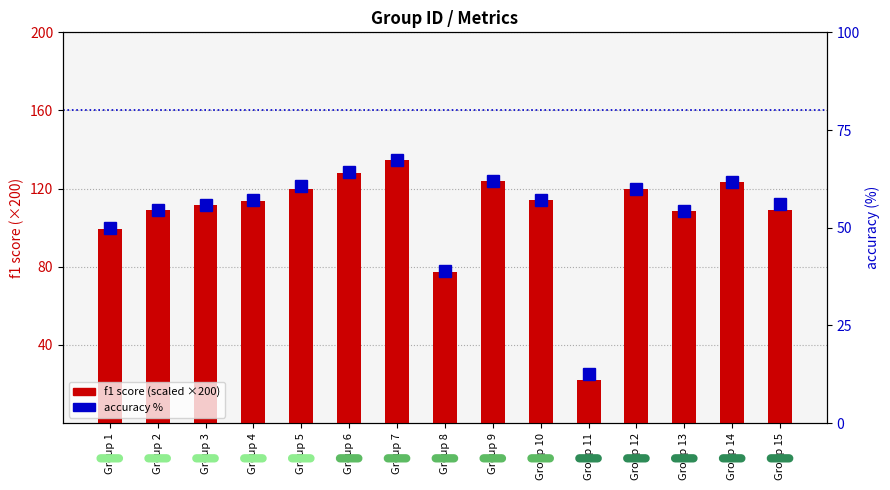

Reading left to right, list all the values displayed in this chart.

f1 score (scaled): 99.6	109.3	111.7	113.8	119.9	128.0	134.7	77.4	124.1	114.3	22.2	119.6	108.6	123.2	109.2
accuracy %: 50.0	54.5	55.9	57.0	60.7	64.2	67.4	38.9	62.1	57.1	12.5	60.0	54.3	61.8	56.1